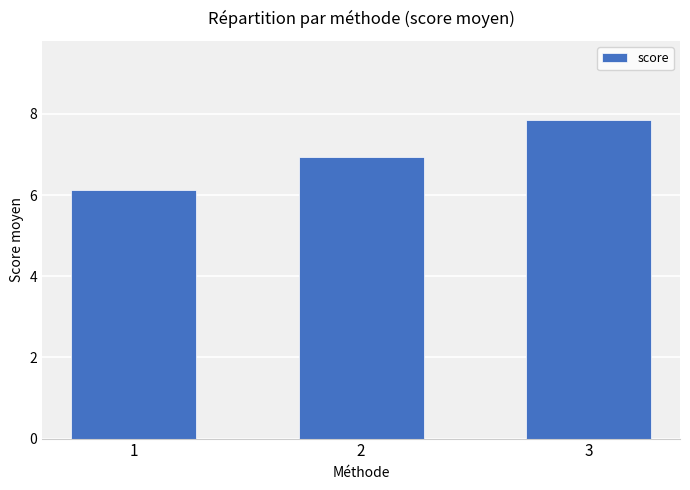

Which category has the lowest value across all series?

1